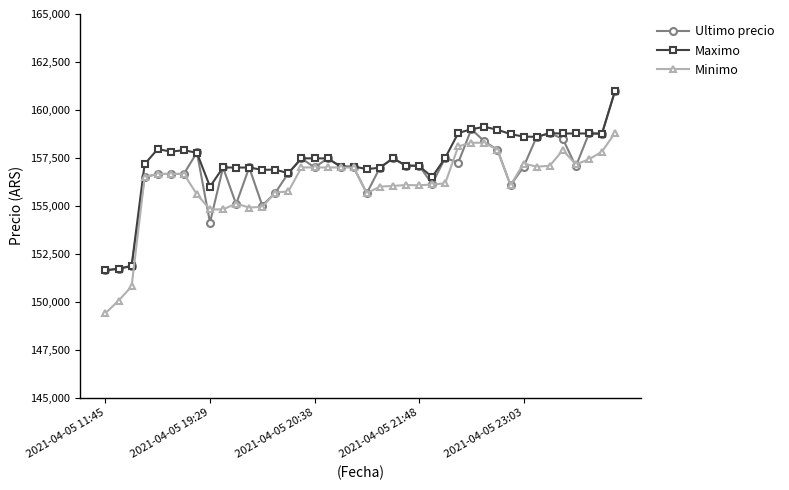

What is the lowest value of the Maximo series?

151633